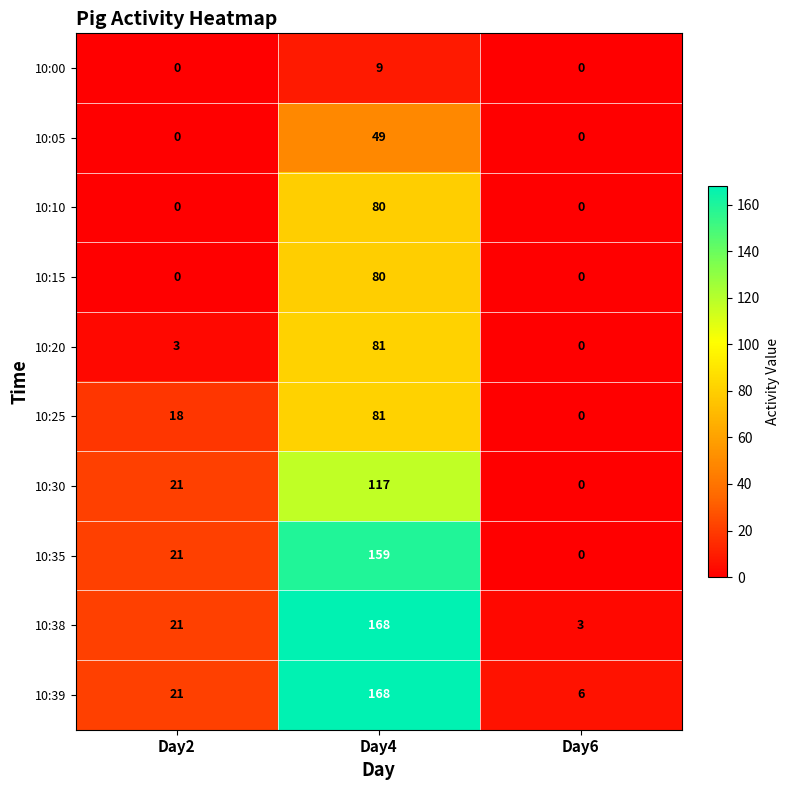

The 10:05 series shows 0 at Day2. True or false?

True